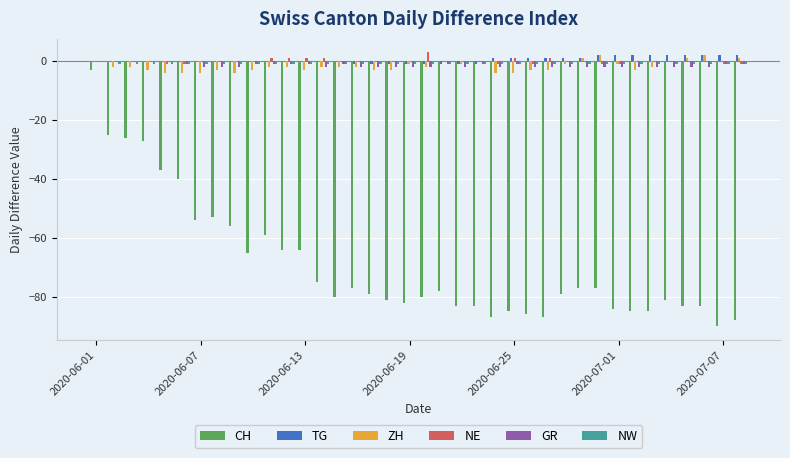

What is the greatest value displayed?

3